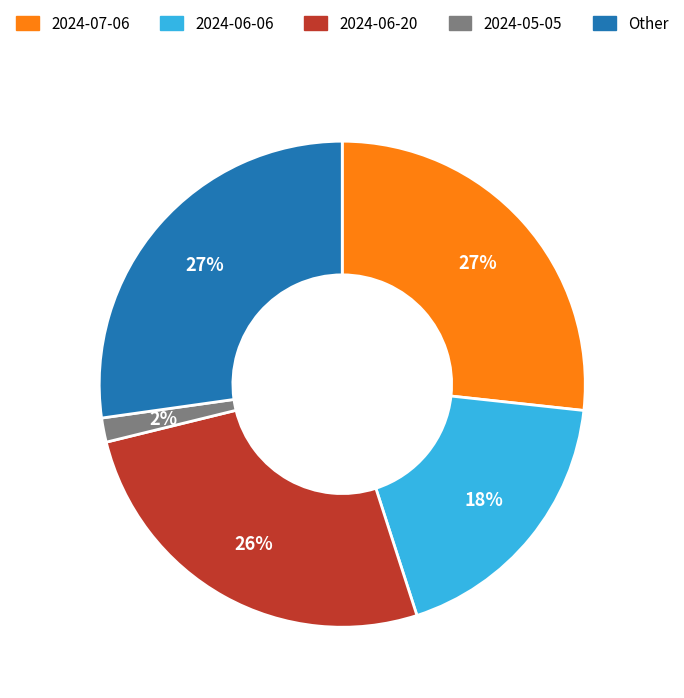

To the nearest percent, what is the average slice percentage?

20%